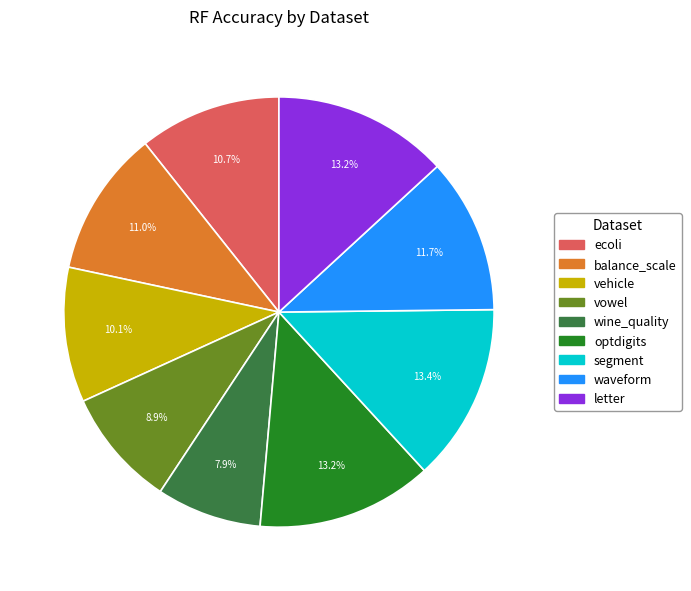

Is segment the majority of the pie?

No